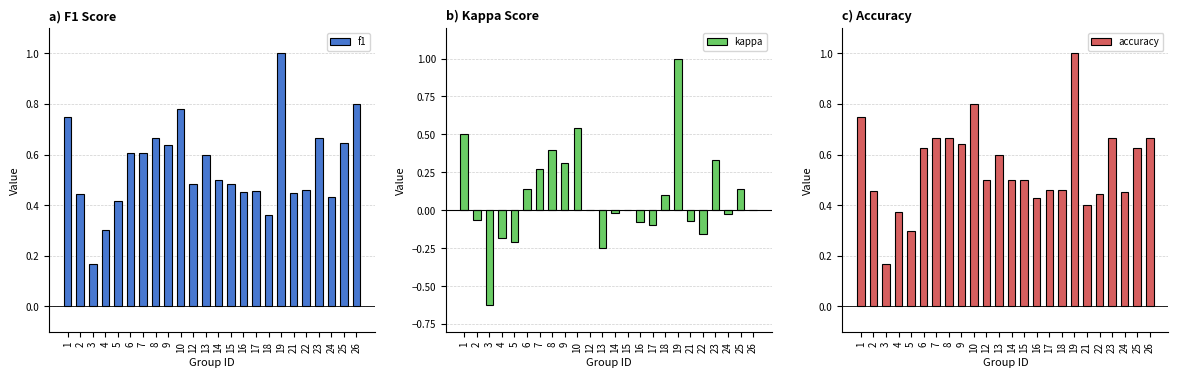

How many bars are there in total?

72